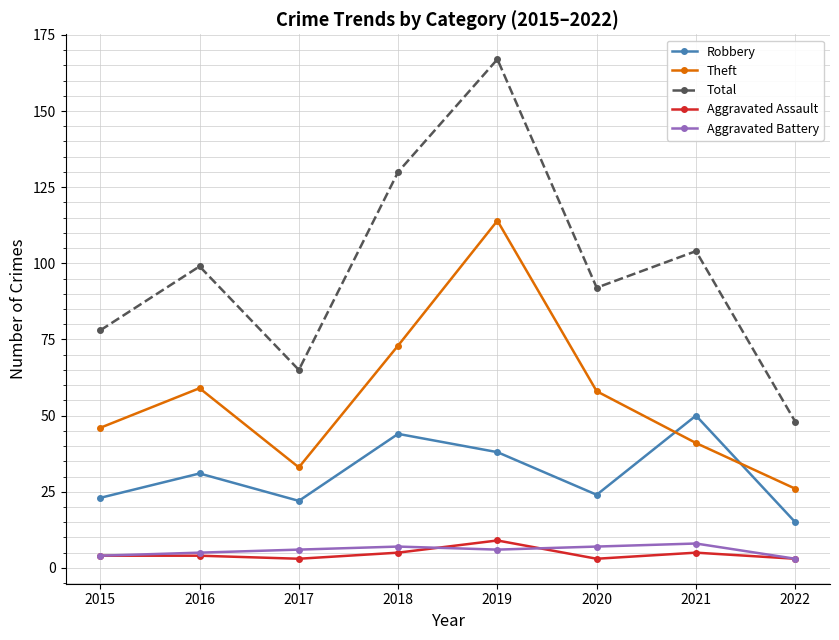

At which label does Robbery reach its peak?

2021